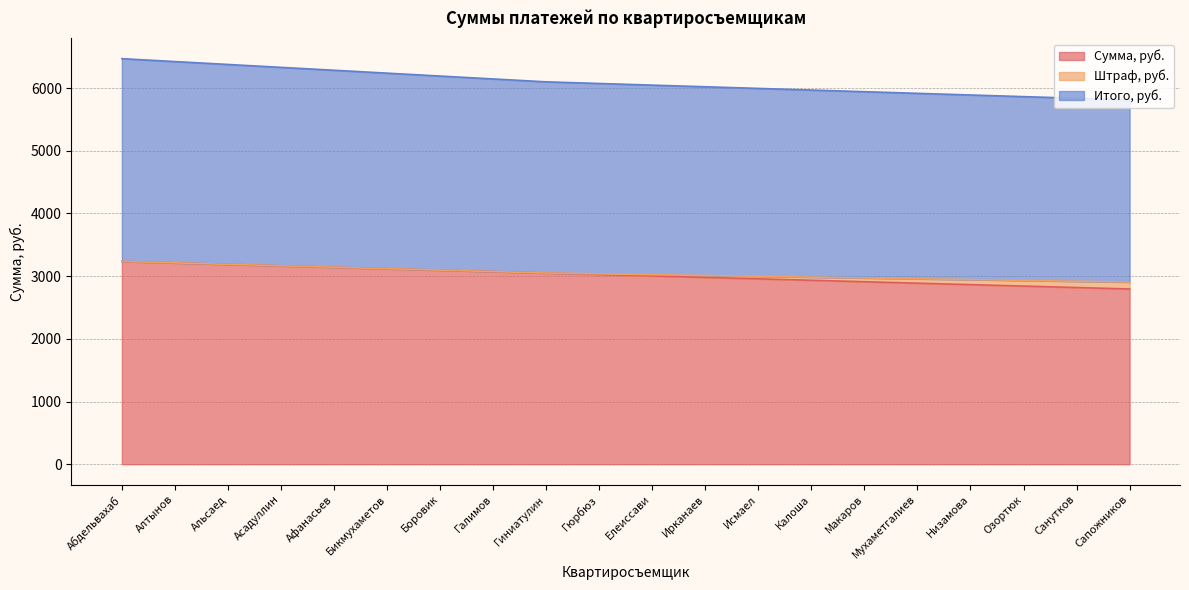

Which category has the lowest value in the Сумма, руб. series?

Сапожников